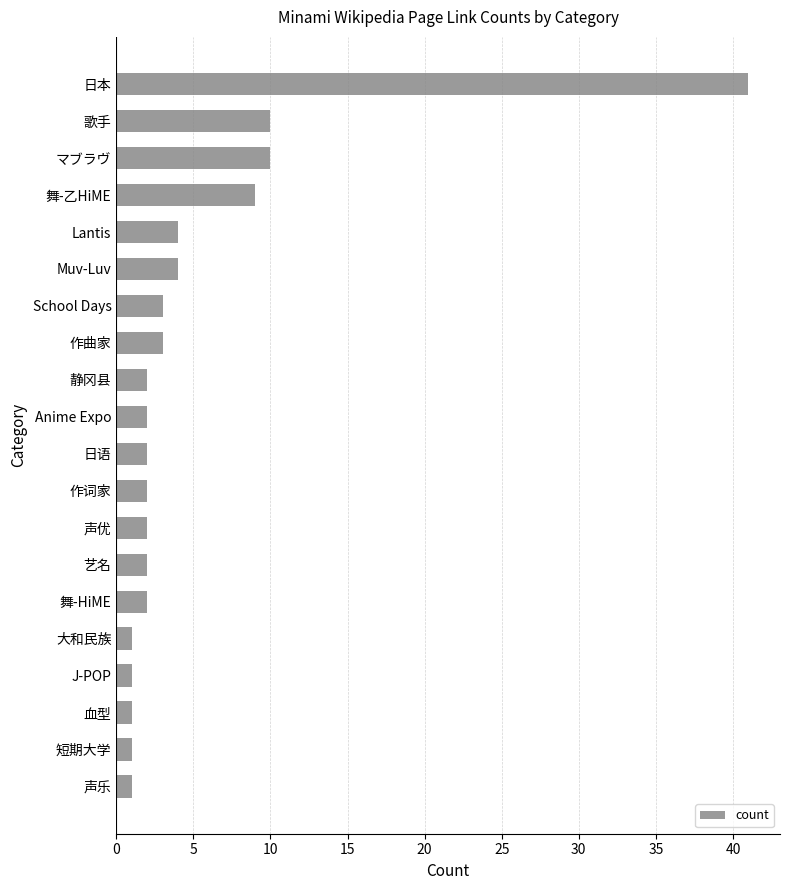

Does the chart contain any negative values?

No